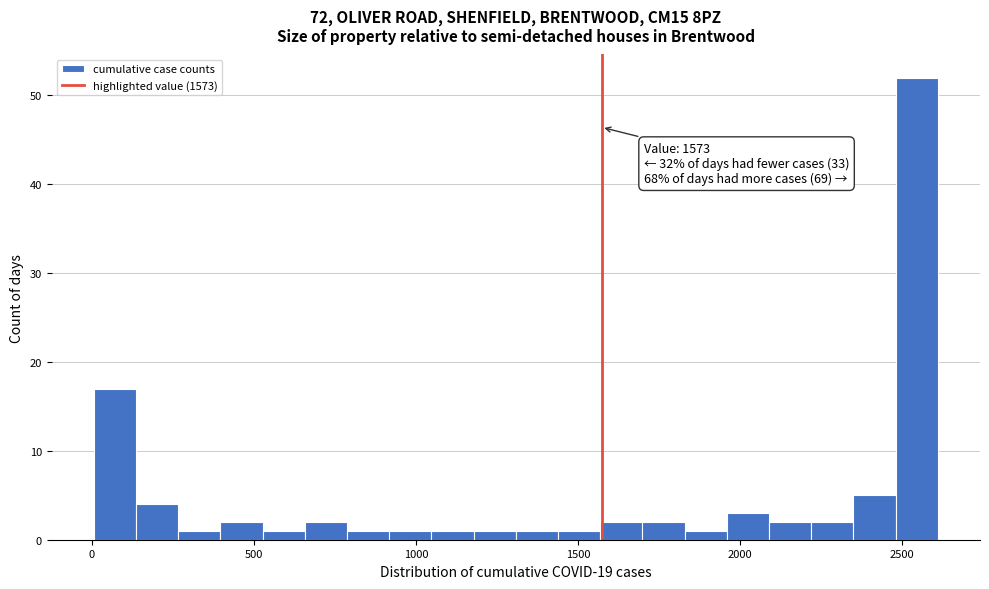

Read against the x-axis, roughly where is the centre of the tallest bar?

2550